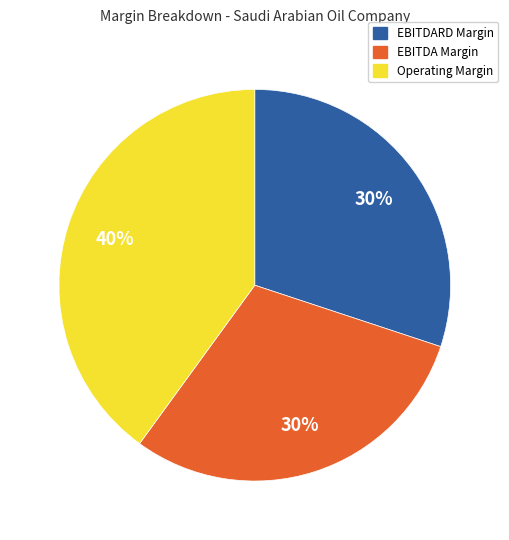

The Operating Margin slice represents 40% of the pie. True or false?

True